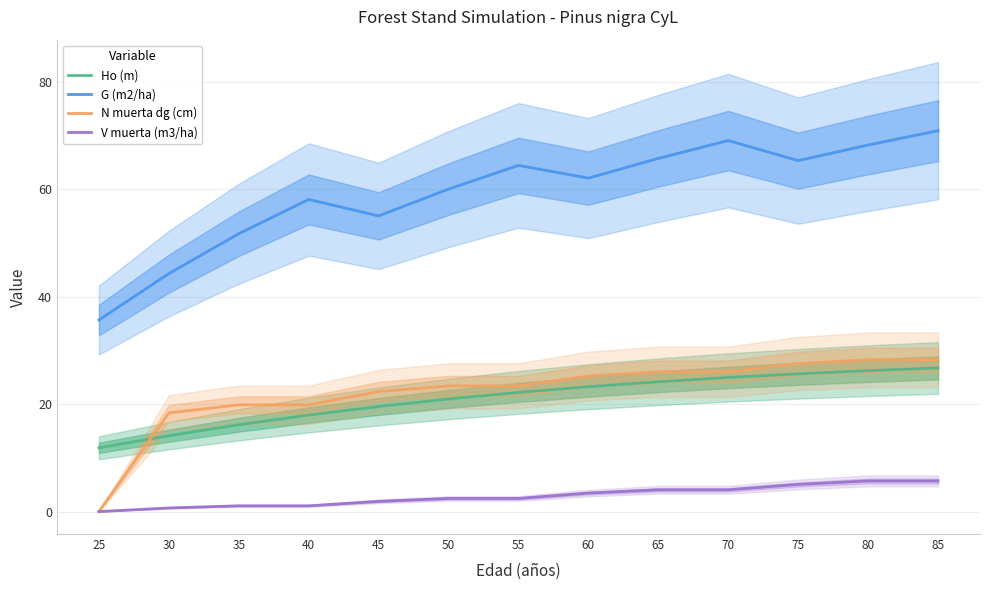

Reading left to right, list all the values displayed in this chart.

Ho (m): 11.9	14.1	16.2	18.0	19.6	21.0	22.2	23.2	24.2	25.0	25.6	26.2	26.7
G (m2/ha): 35.7	44.3	51.7	58.1	55.0	60.0	64.4	62.1	65.7	69.1	65.3	68.2	70.9
N muerta dg (cm): 0.0	18.4	19.9	19.9	22.3	23.4	23.4	25.2	26.0	26.0	27.6	28.3	28.3
V muerta (m3/ha): 0.0	0.7	1.1	1.1	1.9	2.4	2.4	3.4	4.0	4.0	5.0	5.7	5.7